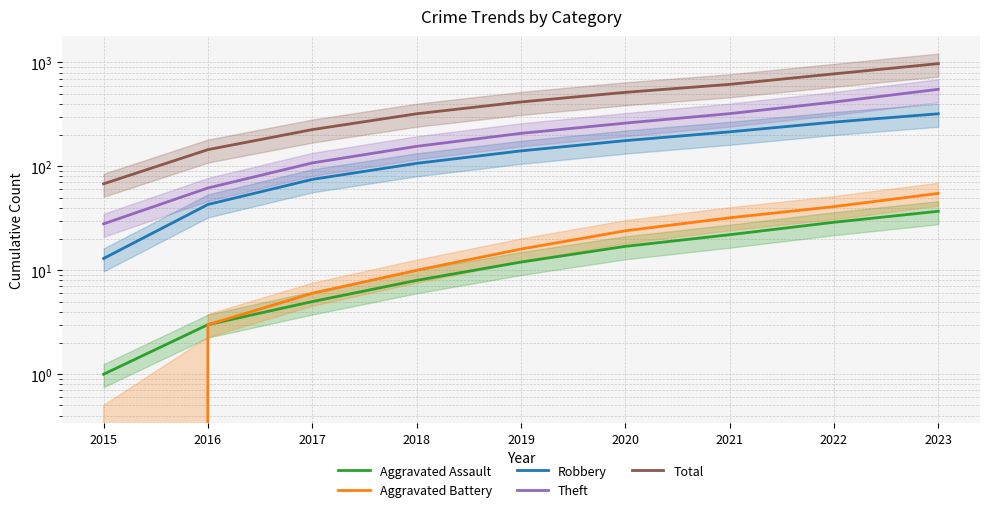

Rank the categories by Aggravated Battery value from lowest to highest.

2015, 2016, 2017, 2018, 2019, 2020, 2021, 2022, 2023